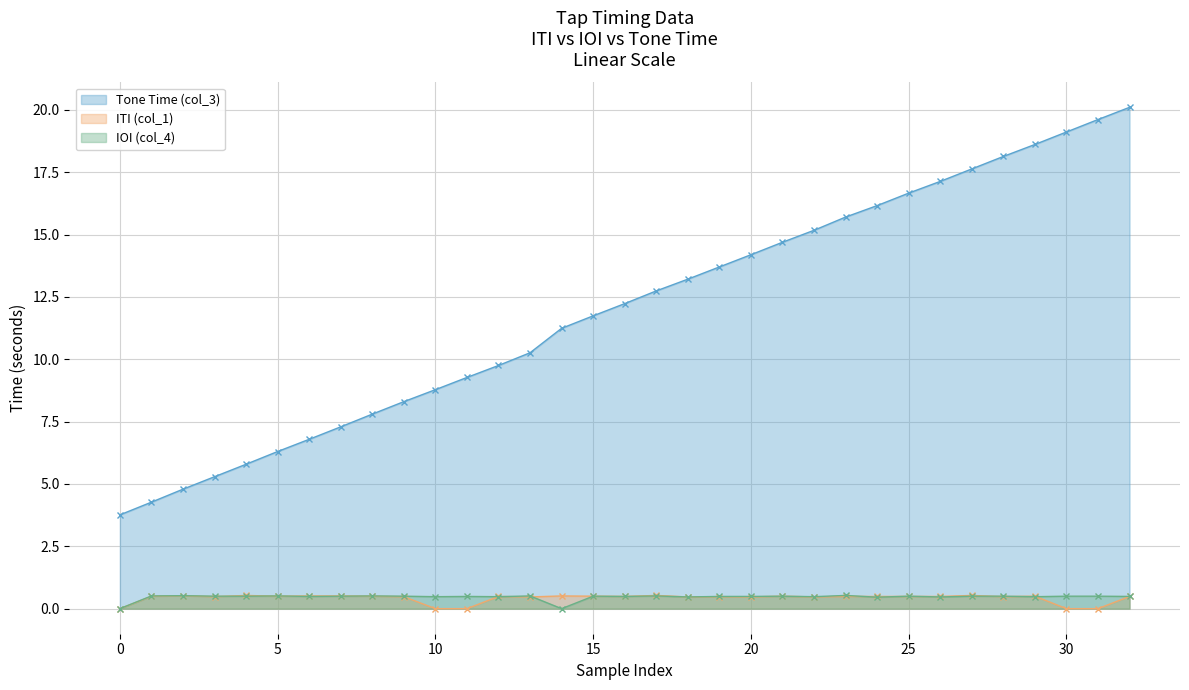

Does the chart display data point markers on the line(s)?

Yes